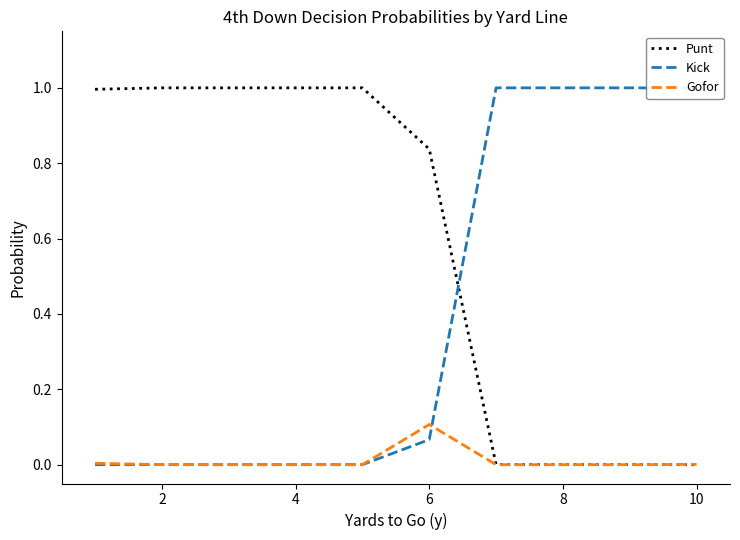

After their last crossing, which series has the higher values: Punt or Kick?

Kick